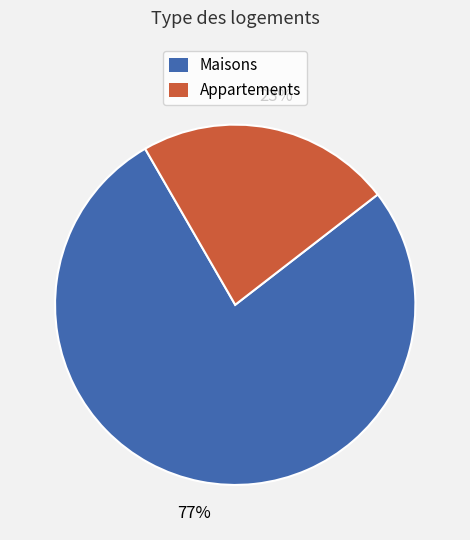

Is there any slice that represents more than half of the pie?

Yes